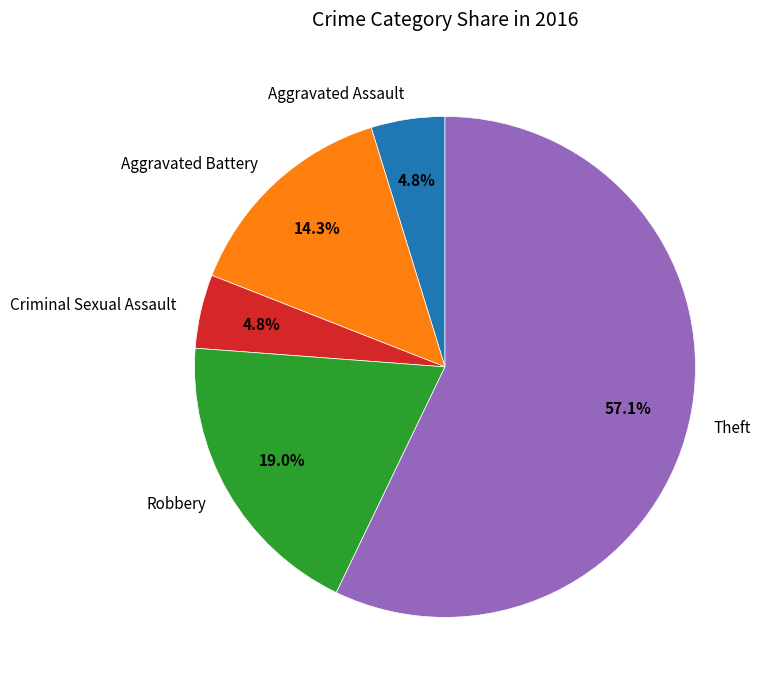

What is the largest slice in the pie chart?

Theft